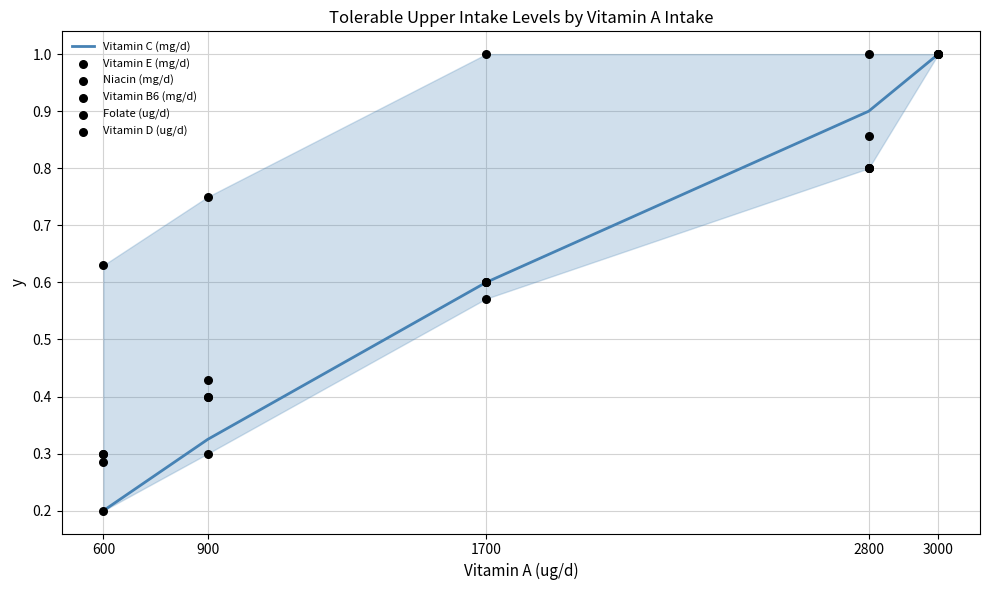

Which series contains the highest Y value?

Vitamin C (mg/d)